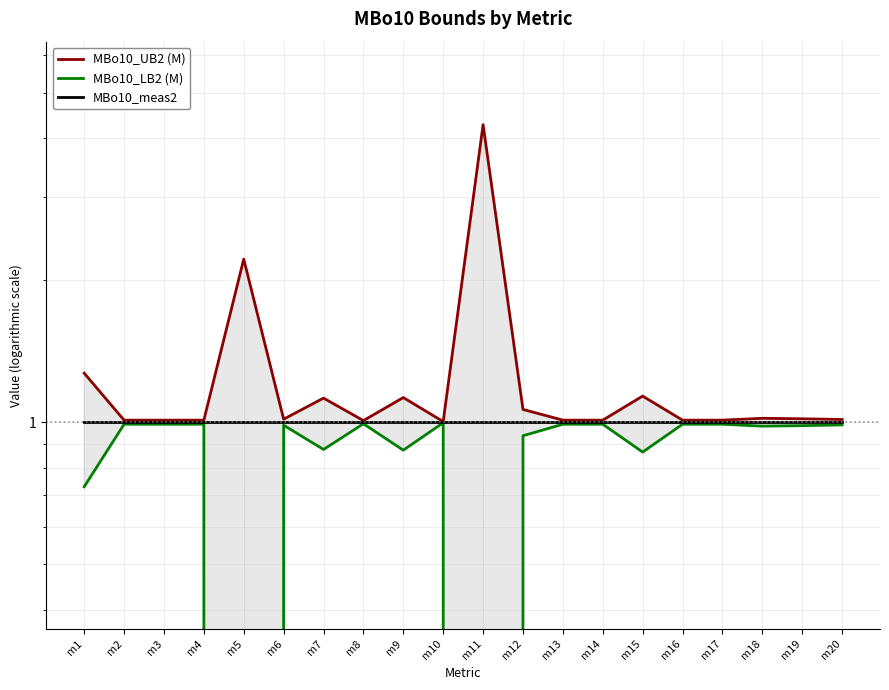

Does the chart display data point markers on the line(s)?

No